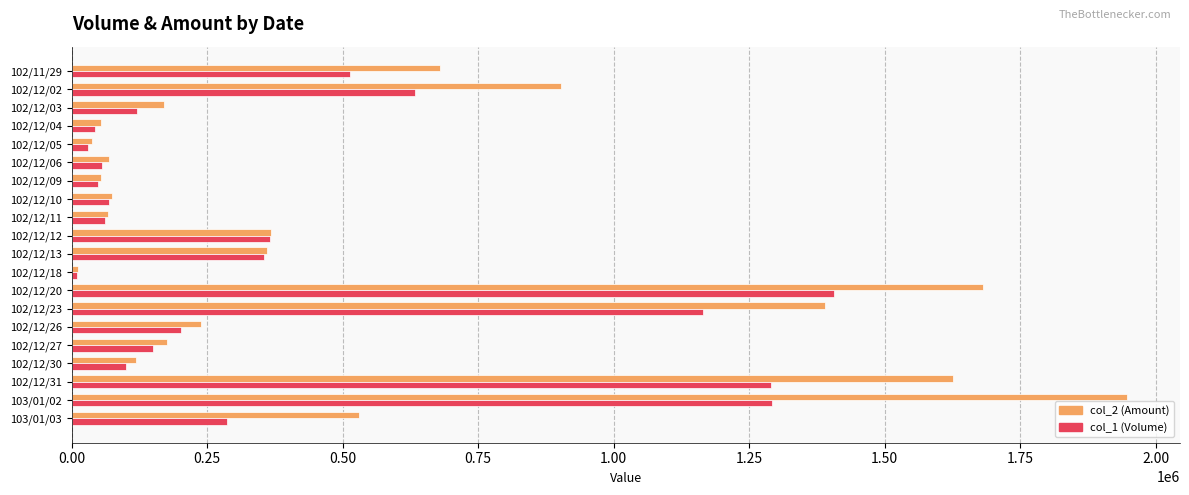

Which series changed the most between 102/12/11 and 102/12/26?

col_2 (Amount)